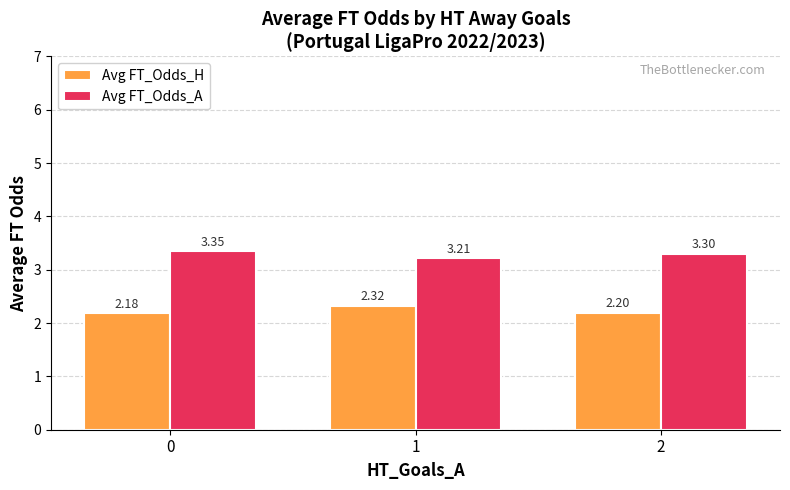

What is the difference between the maximum and minimum values in the Avg FT_Odds_A series?

0.1